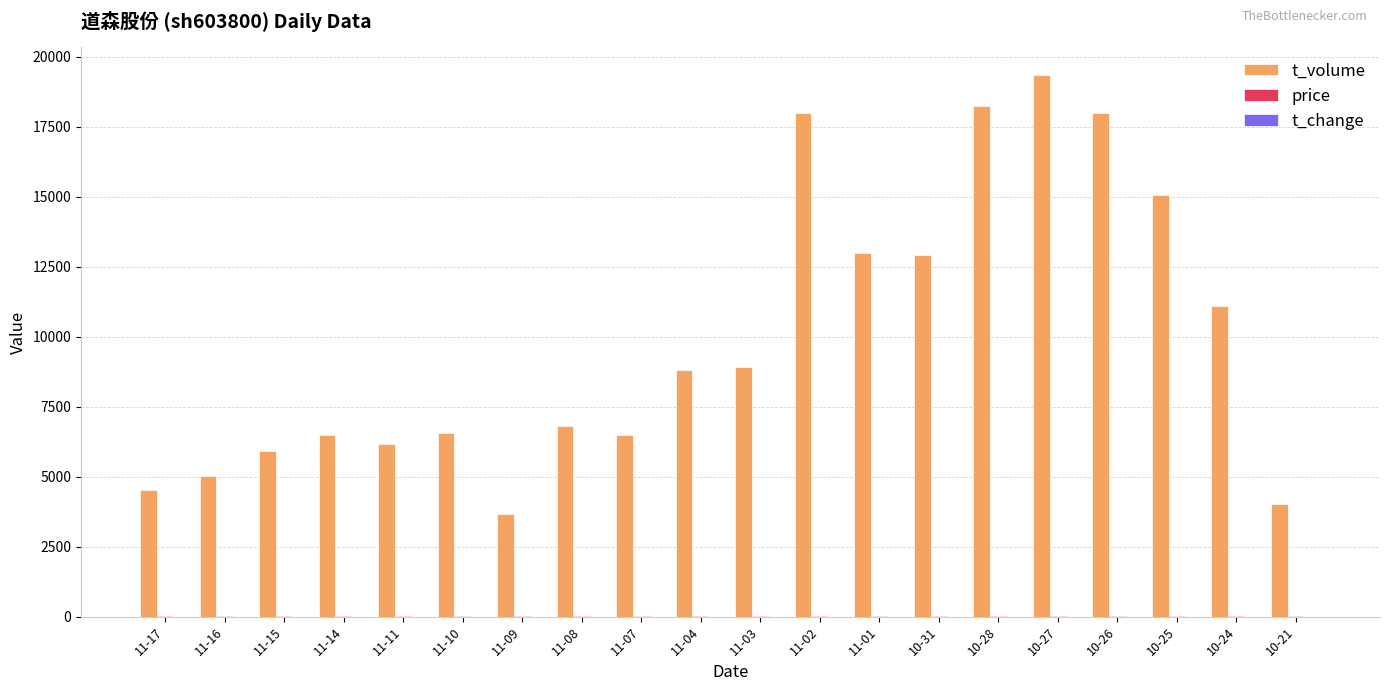

At which category does the chart reach its peak across all series?

10-27